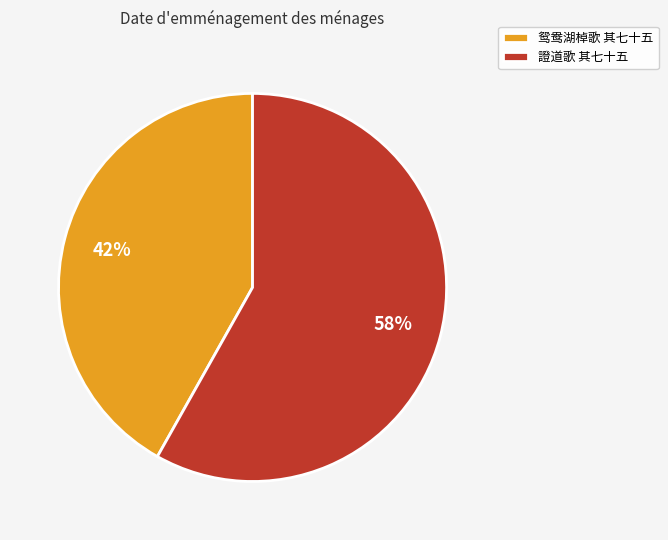

Do 鸳鸯湖棹歌 其七十五 and 證道歌 其七十五 together represent more than half of the pie?

Yes